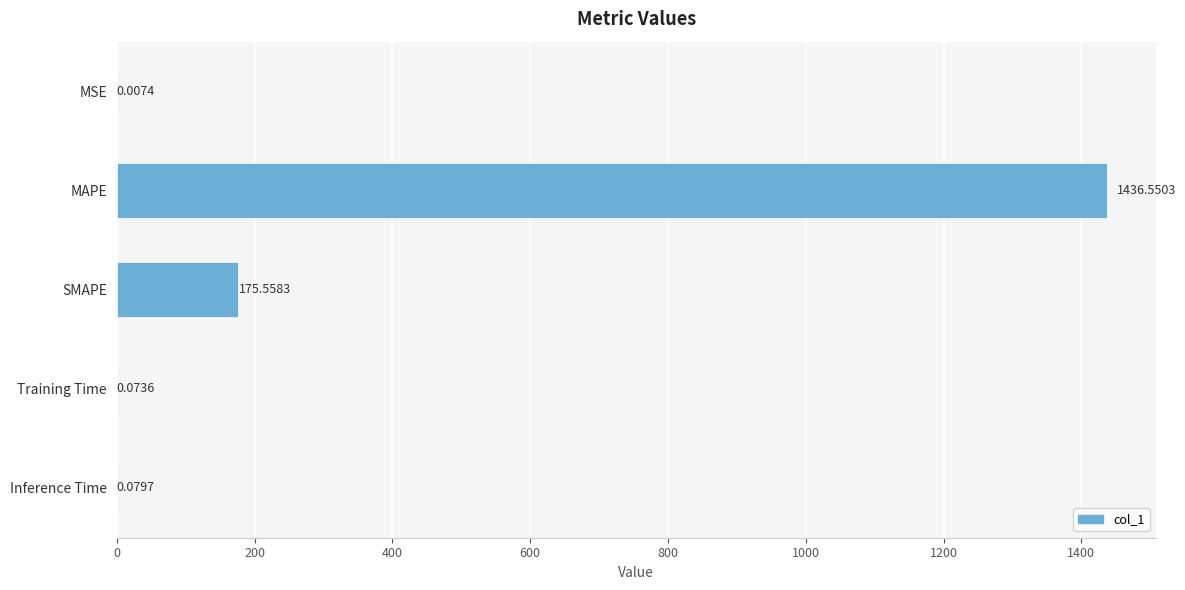

What is the ratio of the value at MAPE to the value at SMAPE?

8.2